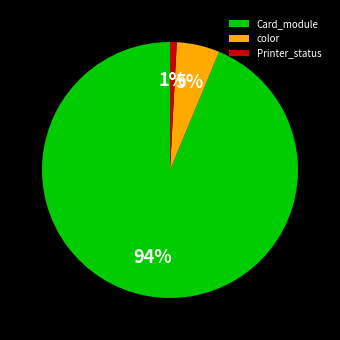

To the nearest percent, what is the average slice percentage?

33%